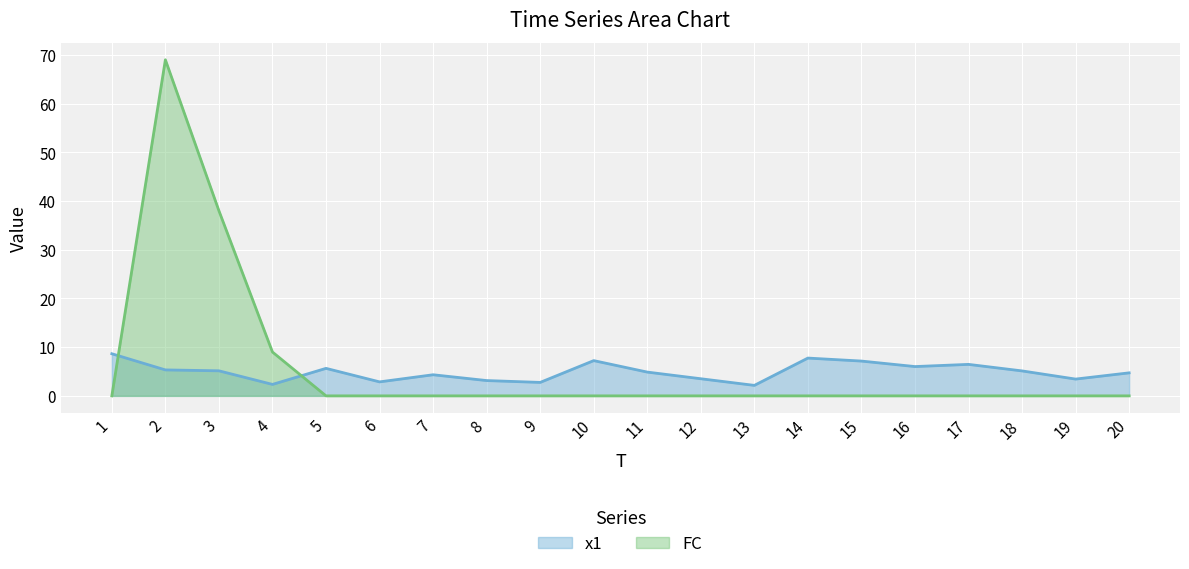

At which label is FC closest to 34?

3